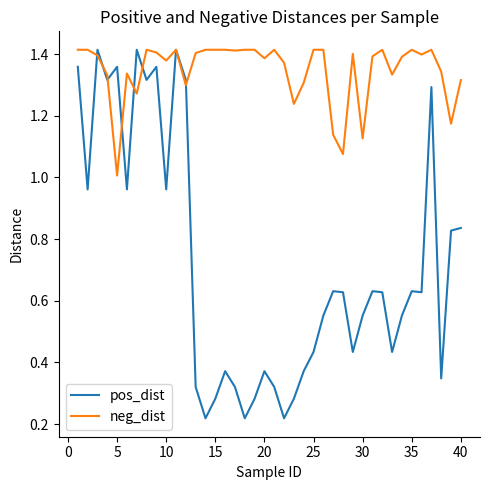

True or false: pos_dist has more than 2 points higher than both neighbors.

True